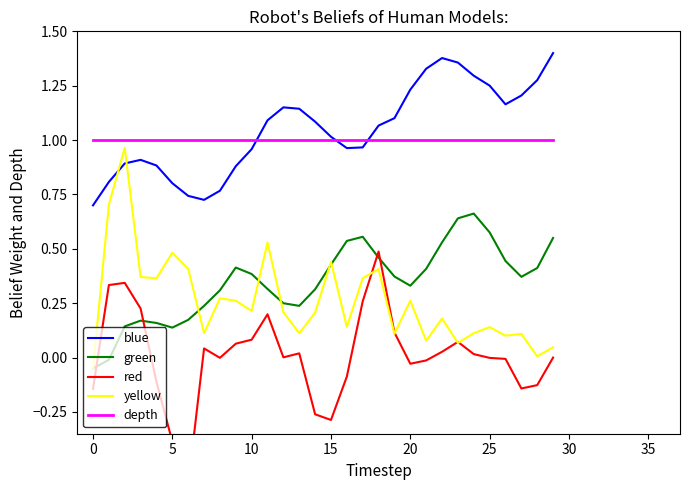

What are all the series names shown in the legend?

blue, green, red, yellow, depth